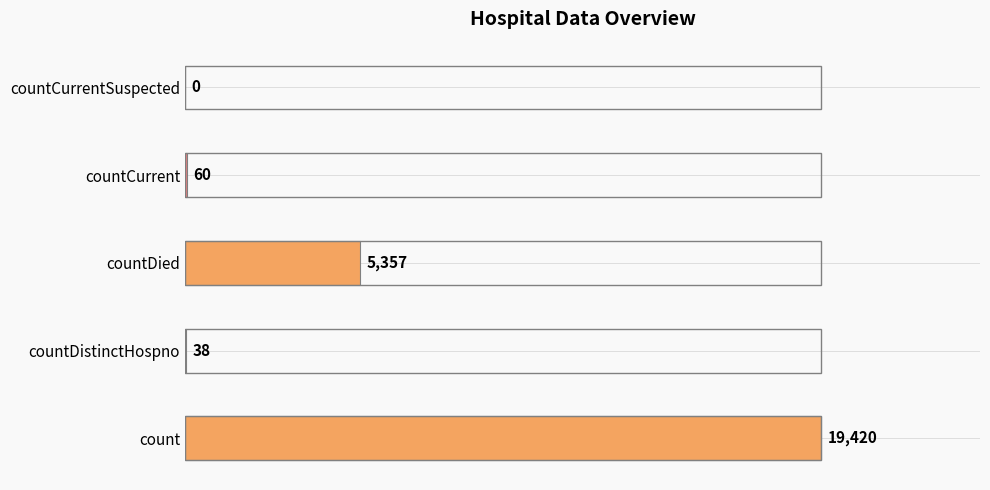

What is the sum of all values?

24875